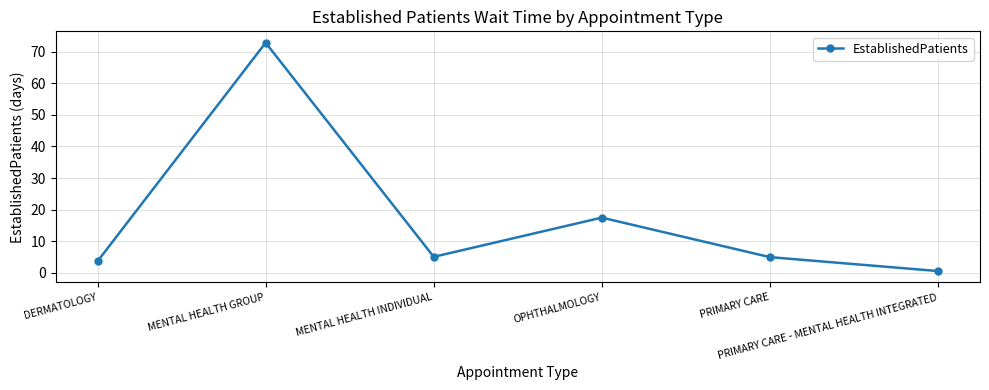

Where is the first local minimum?

MENTAL HEALTH INDIVIDUAL